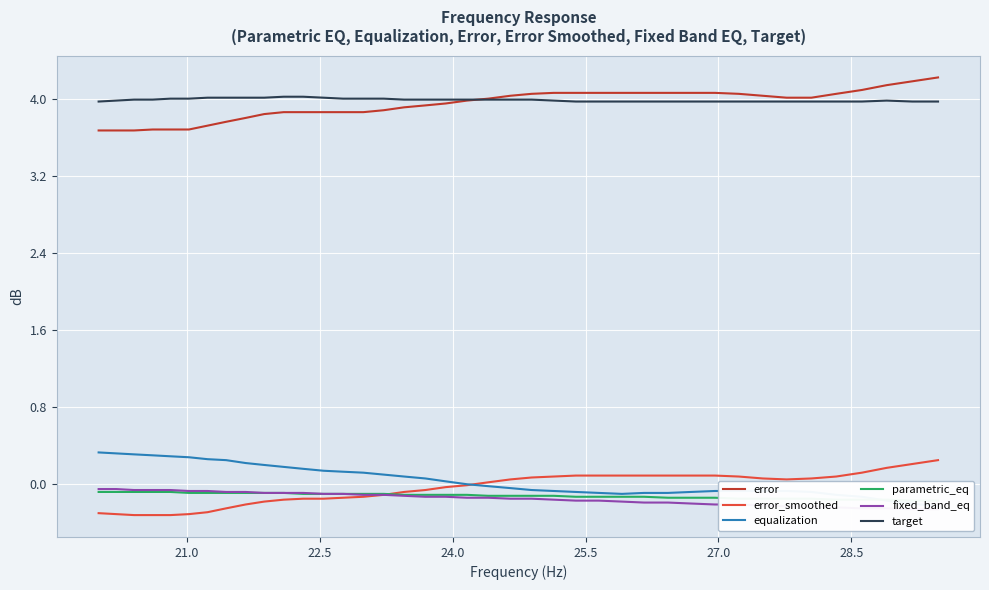

Does the chart display data point markers on the line(s)?

No